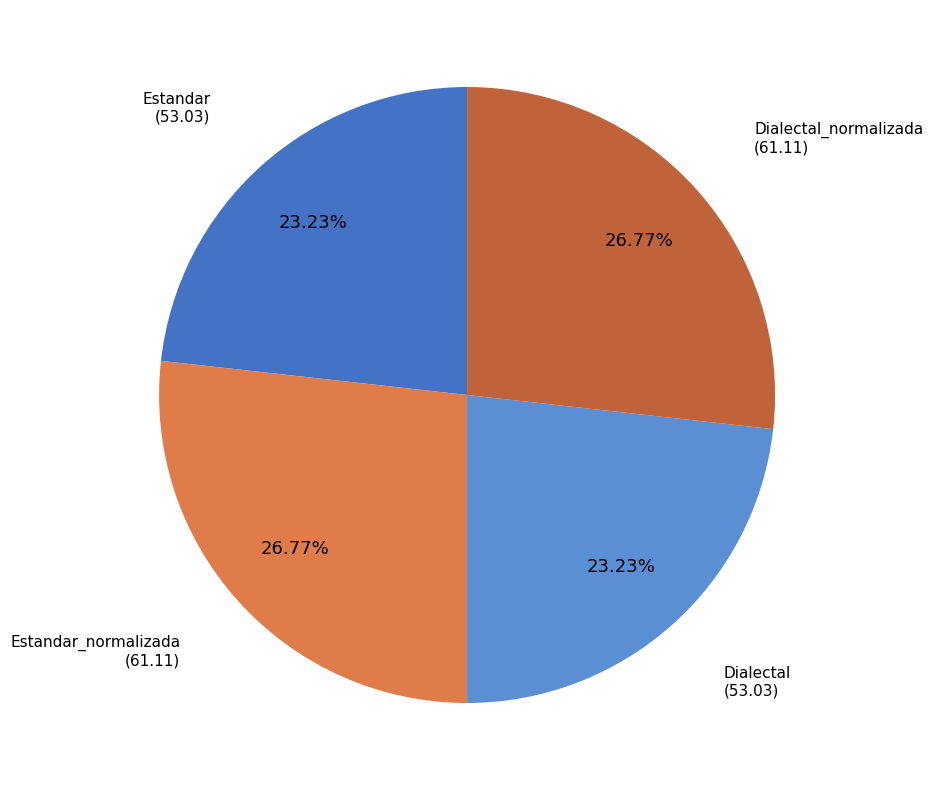

Is there any slice that represents more than half of the pie?

No